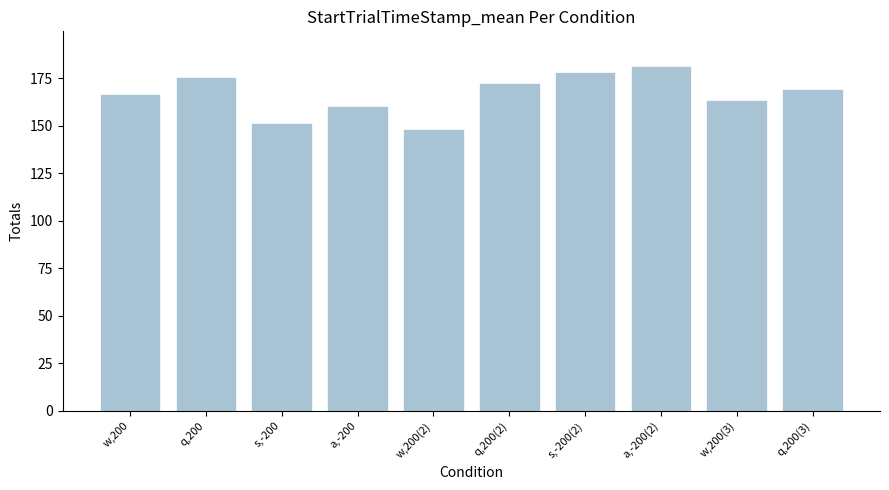

Rank the categories by value from lowest to highest.

w,200(2), s,-200, a,-200, w,200(3), w,200, q,200(3), q,200(2), q,200, s,-200(2), a,-200(2)